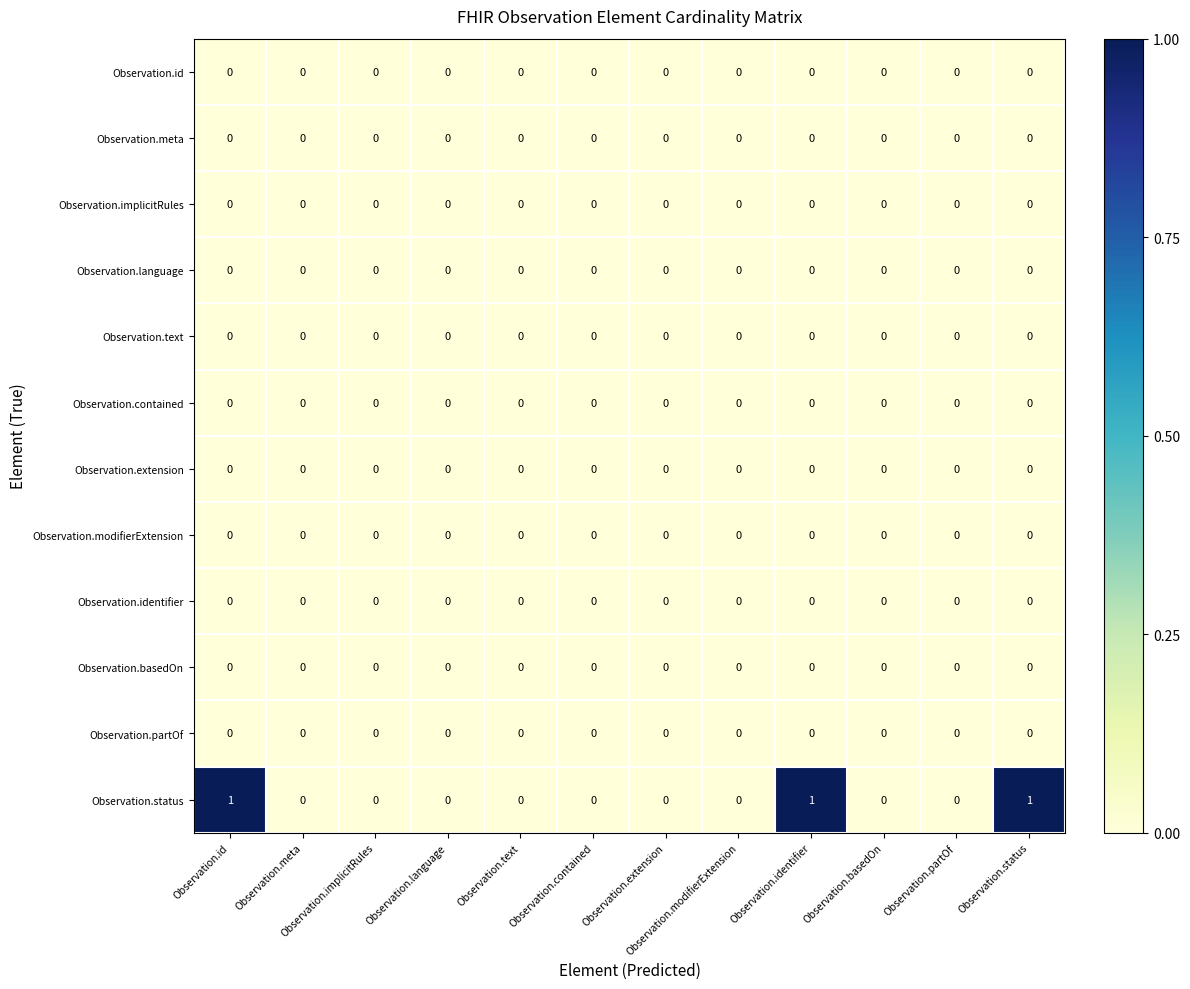

Which series has the largest range (max minus min)?

Observation.status